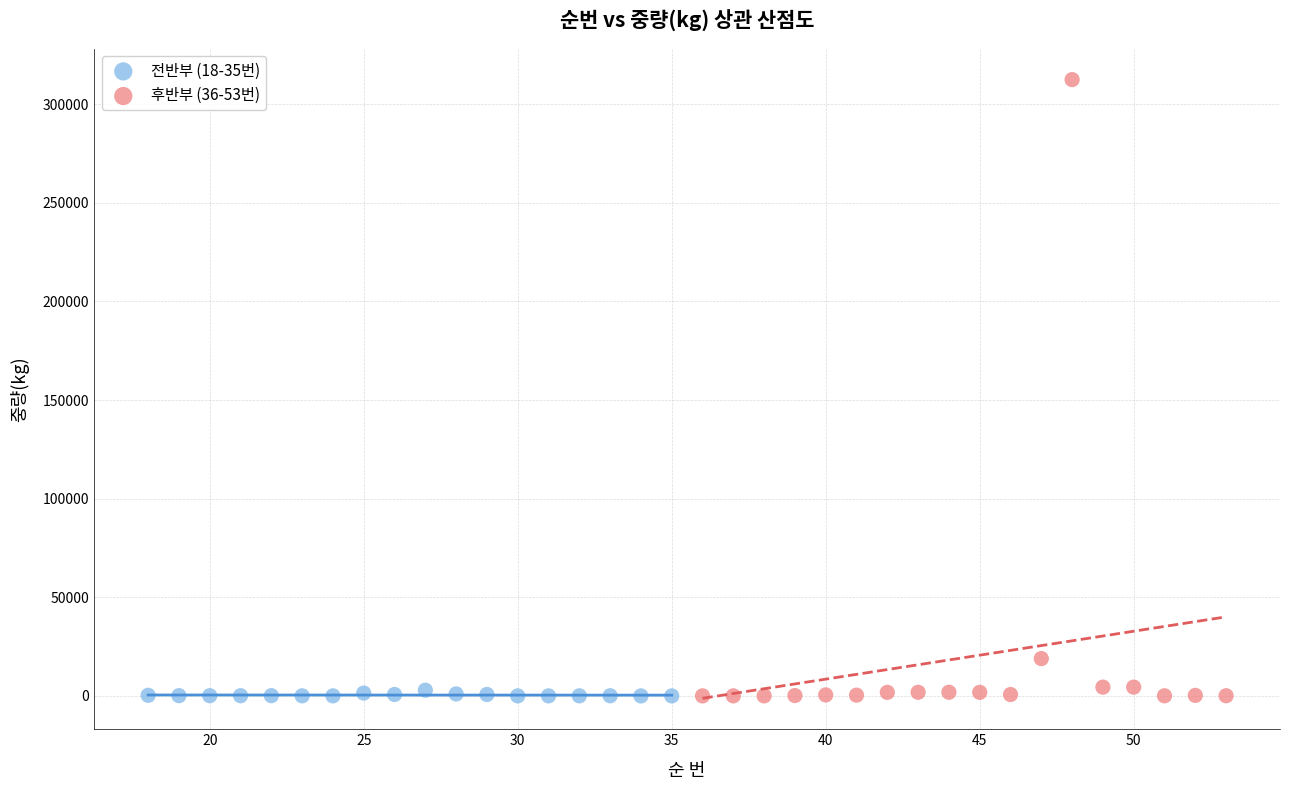

Which series contains the highest Y value?

후반부 (36-53번)